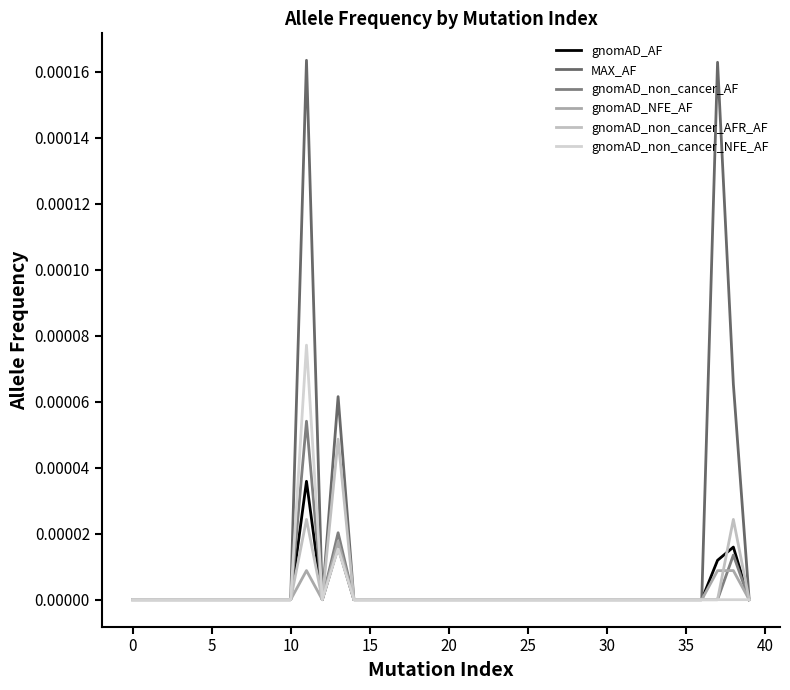

True or false: gnomAD_non_cancer_NFE_AF and gnomAD_non_cancer_AF intersect in this chart.

False